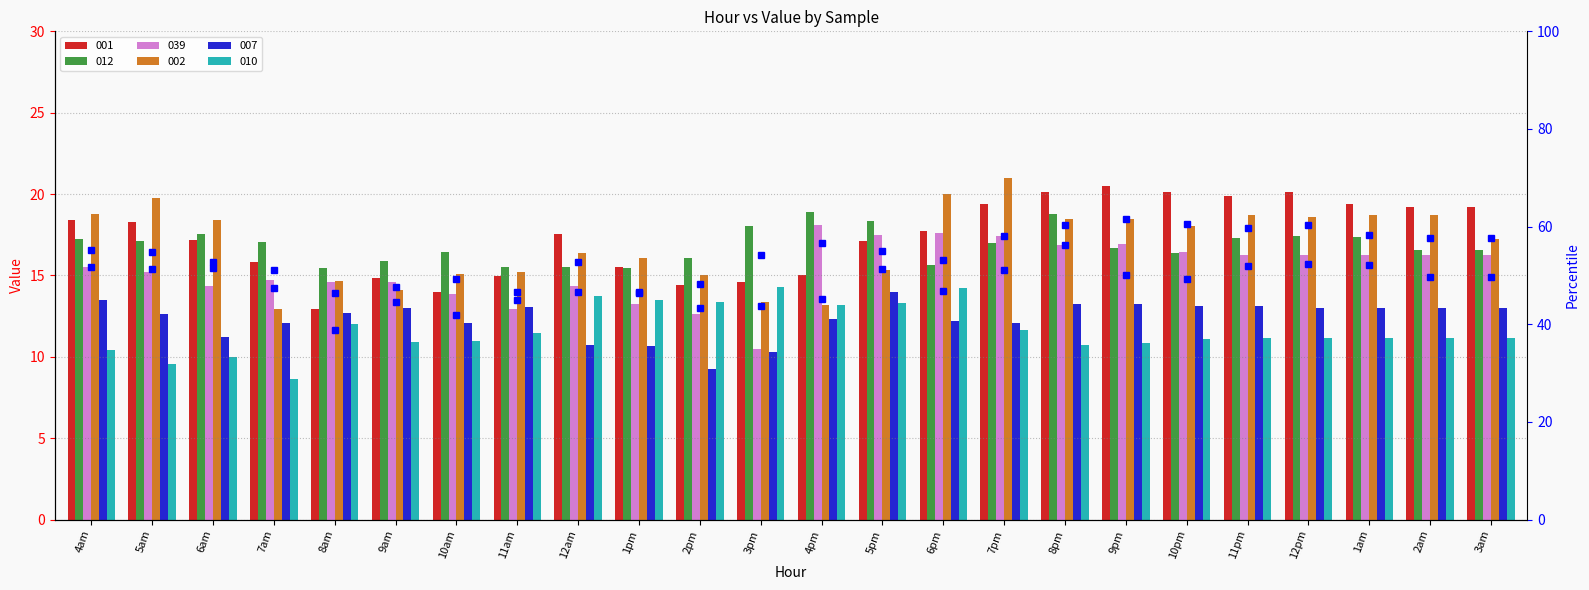

What is the difference between the 012 pct values at 8am and 11pm?

5.6